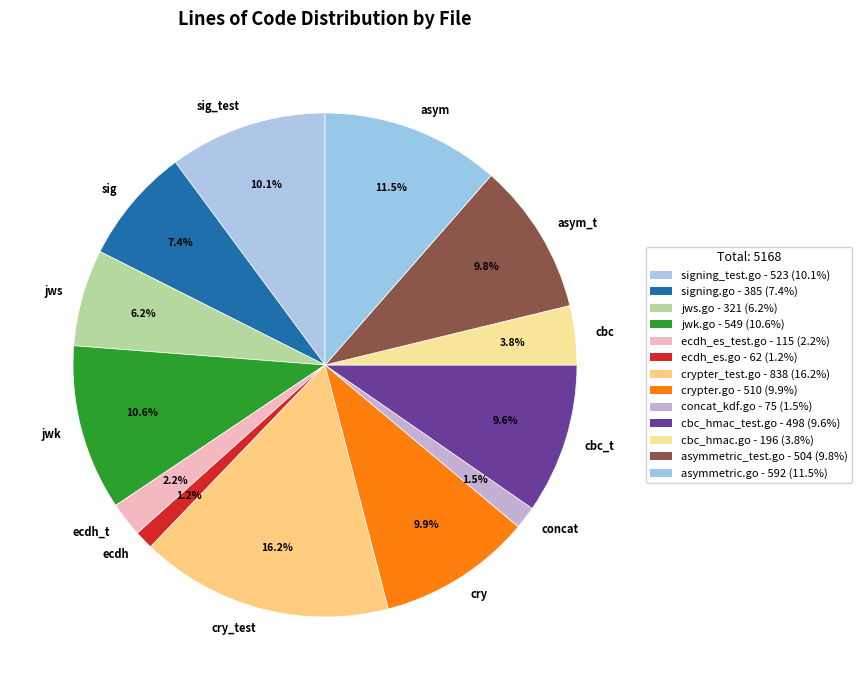

What is the ratio of the value at sig_test to the value at cry?

1.0